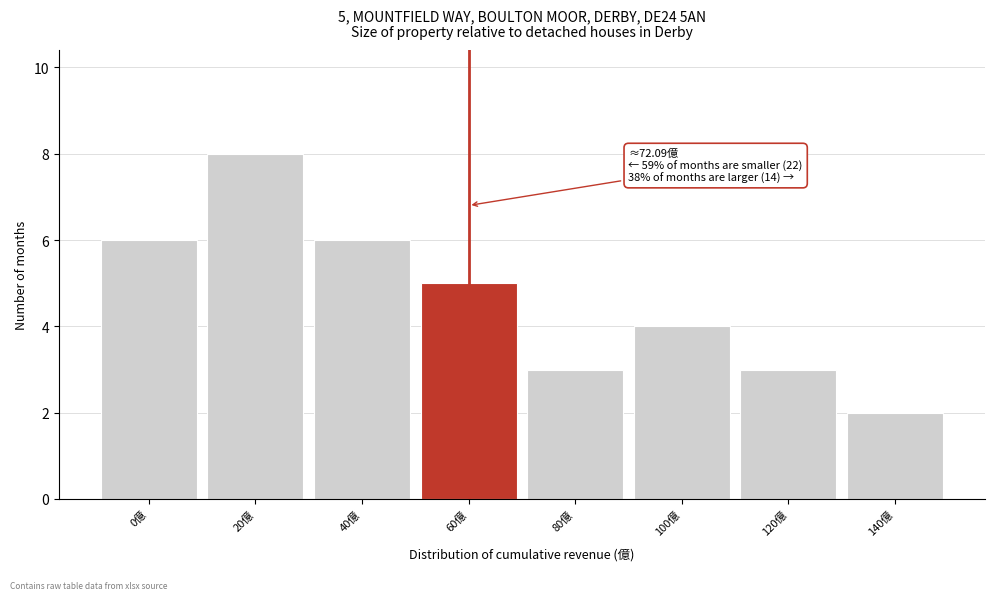

Reading left to right, transcribe all the data shown in this chart.

6	8	6	5	3	4	3	2